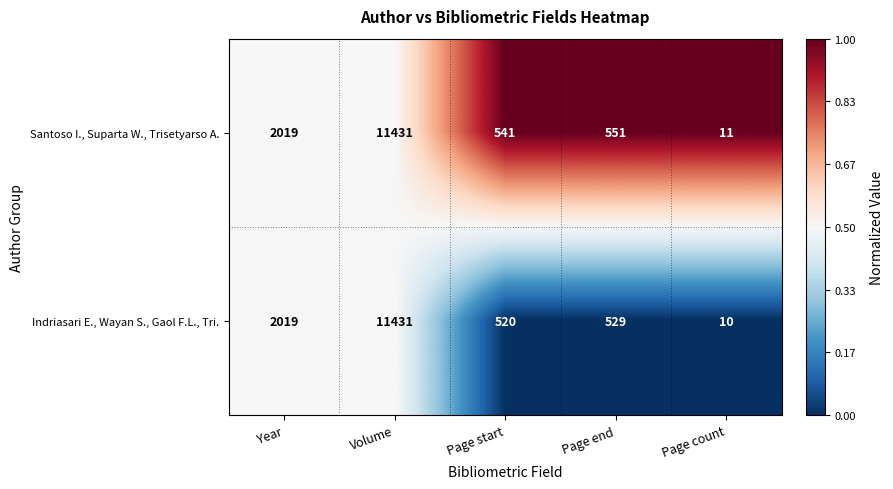

Which series has the widest spread of values?

Indriasari E., Wayan S., Gaol F.L., Tri.